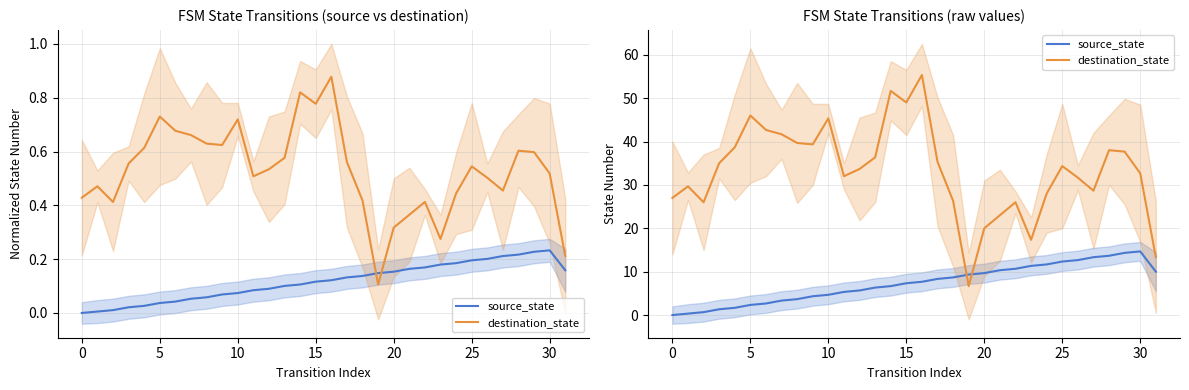

Does the chart display data point markers on the line(s)?

No